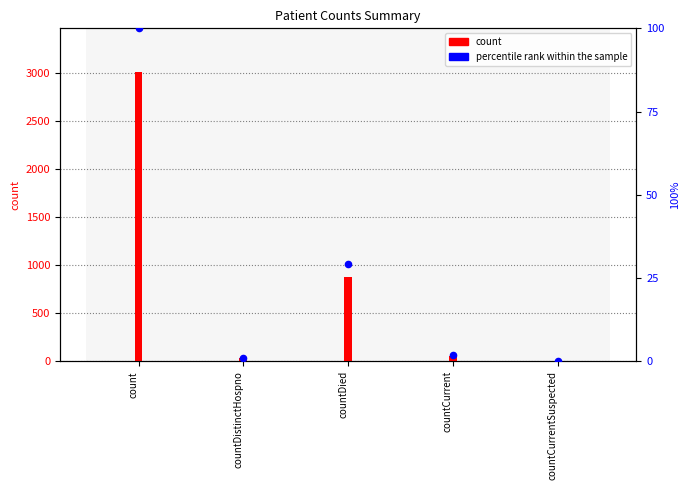

What are all the series names shown in the legend?

count, percentile rank within the sample